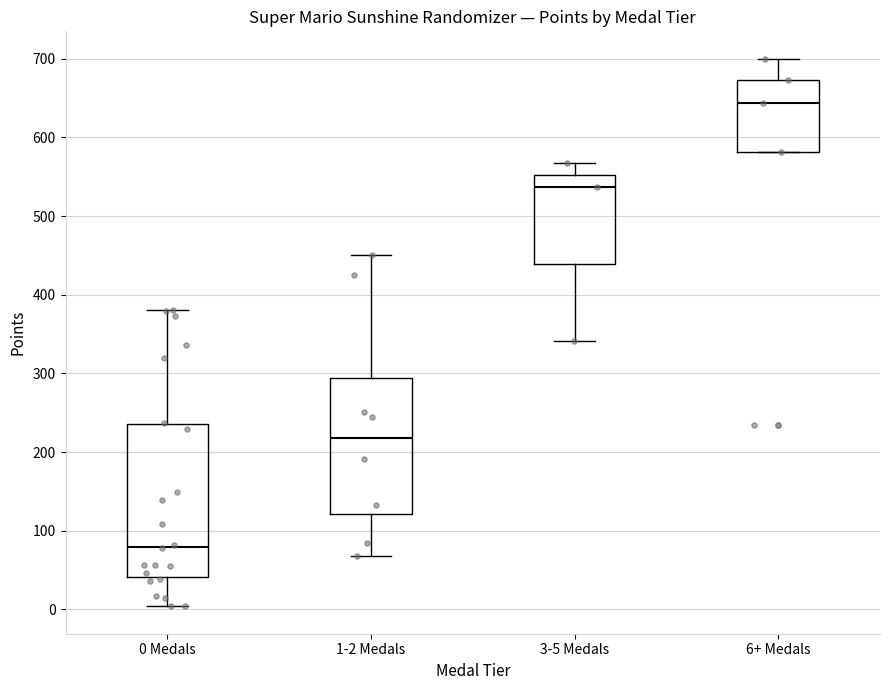

Which box is the tallest, from its lower edge to its upper edge?

0 Medals